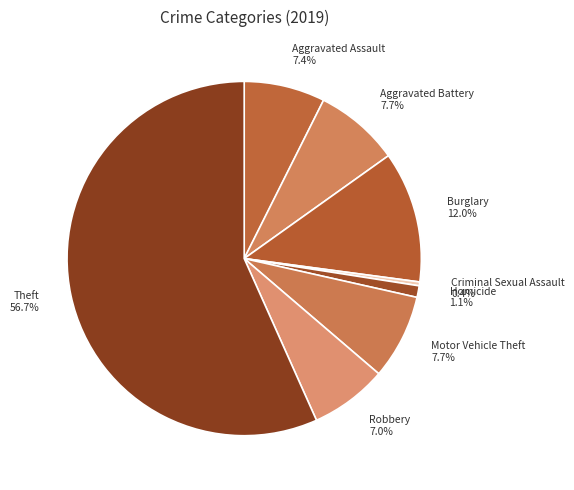

To the nearest percent, what is the combined percentage of Motor Vehicle Theft and Criminal Sexual Assault?

8%